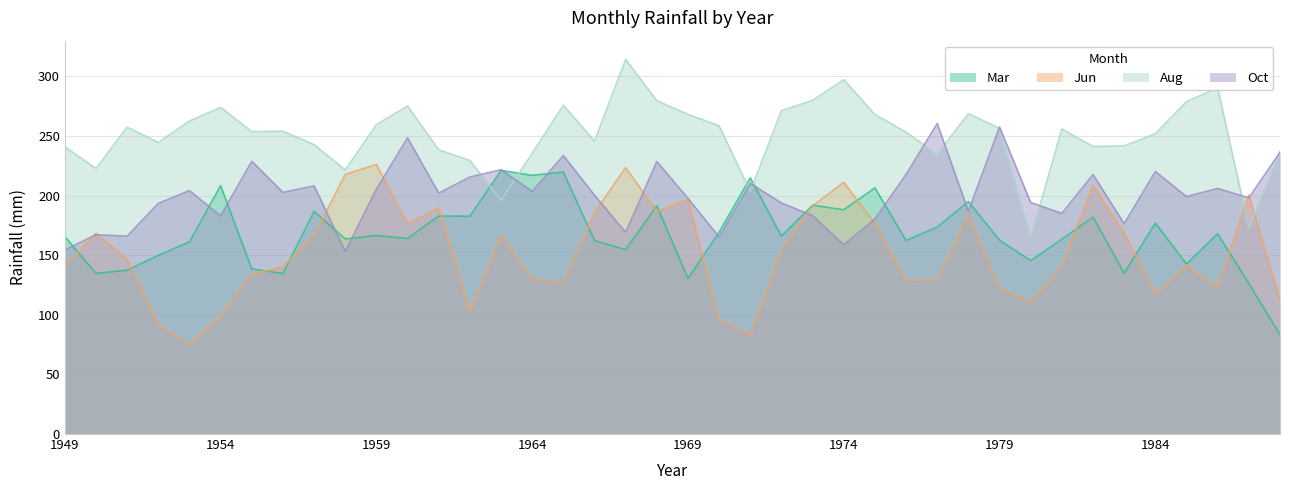

What is the average value of the Oct series?

200.9